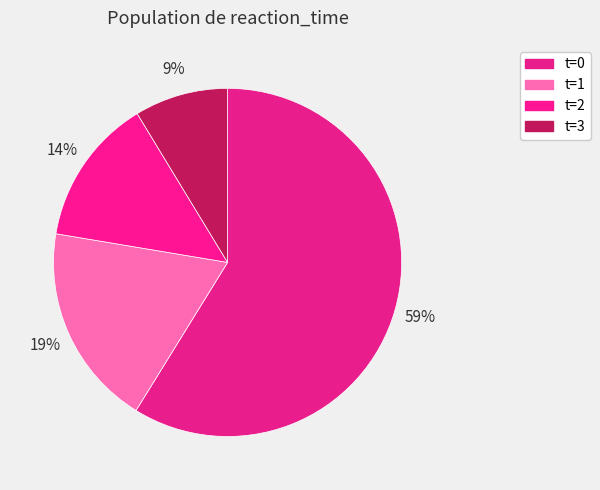

Is there any slice that represents more than half of the pie?

Yes